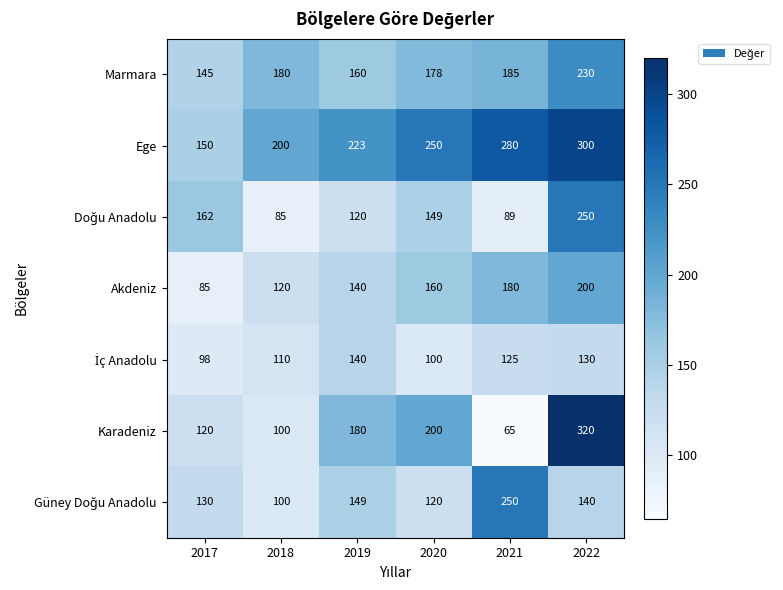

What is the total value across all series at 2021?

1174